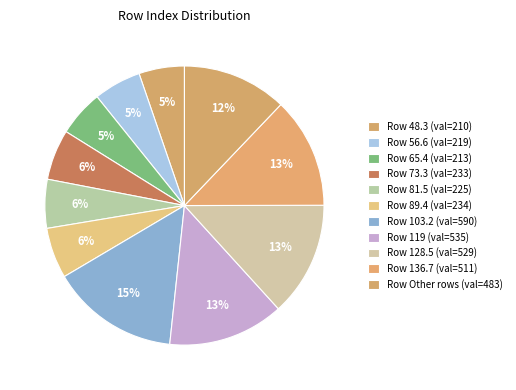

How many segments does this pie chart have?

11